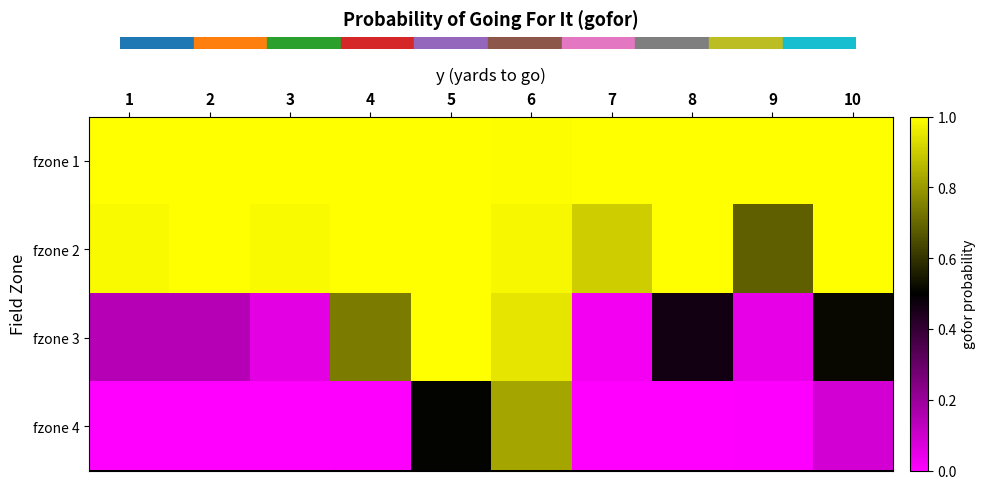

Reading right to left, list all the values displayed in this chart.

fzone 1: 10=1.0	9=1.0	8=1.0	7=1.0	6=1.0	5=1.0	4=1.0	3=1.0	2=1.0	1=1.0
fzone 2: 10=1.0	9=0.7	8=1.0	7=0.9	6=1.0	5=1.0	4=1.0	3=1.0	2=1.0	1=1.0
fzone 3: 10=0.5	9=0.0	8=0.5	7=0.0	6=0.9	5=1.0	4=0.7	3=0.1	2=0.1	1=0.1
fzone 4: 10=0.1	9=0.0	8=0.0	7=0.0	6=0.8	5=0.5	4=0.0	3=0.0	2=0.0	1=0.0